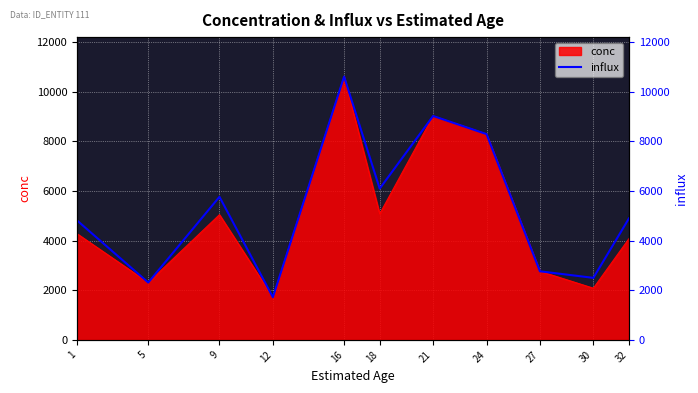

Where is the data nearest to the value 6163?

18